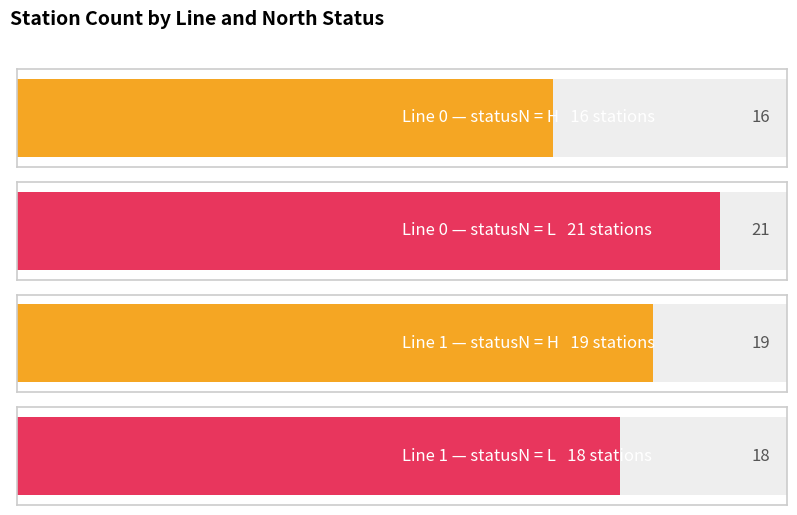

Does the chart contain stacked bars?

No